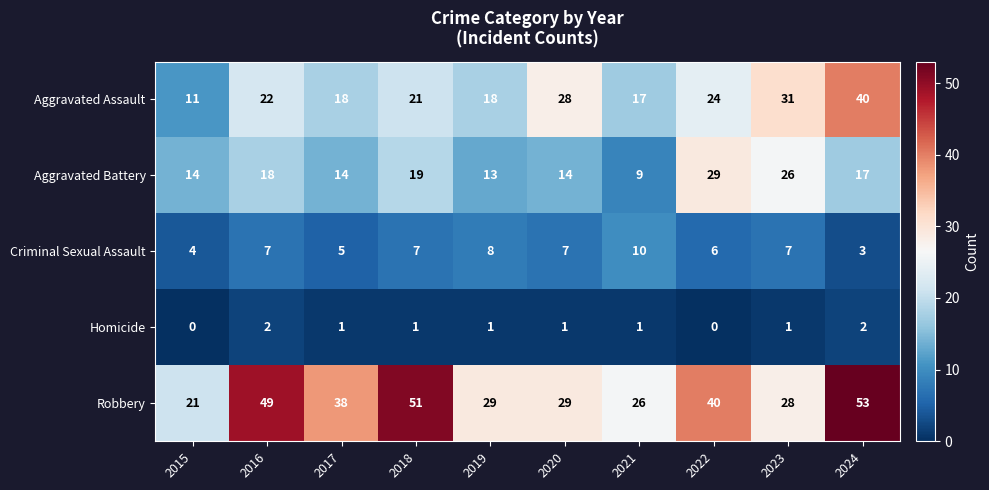

What is the difference between the second highest and minimum values in the Criminal Sexual Assault series?

5